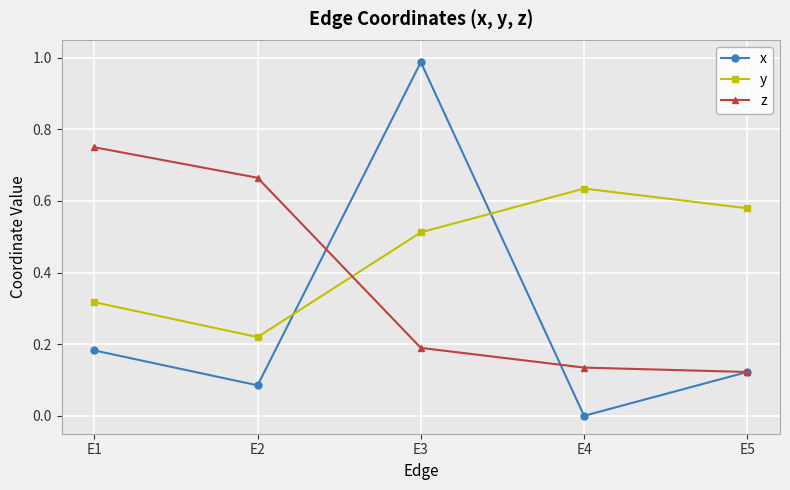

Is it true that y equals 0.3 at E2?

False